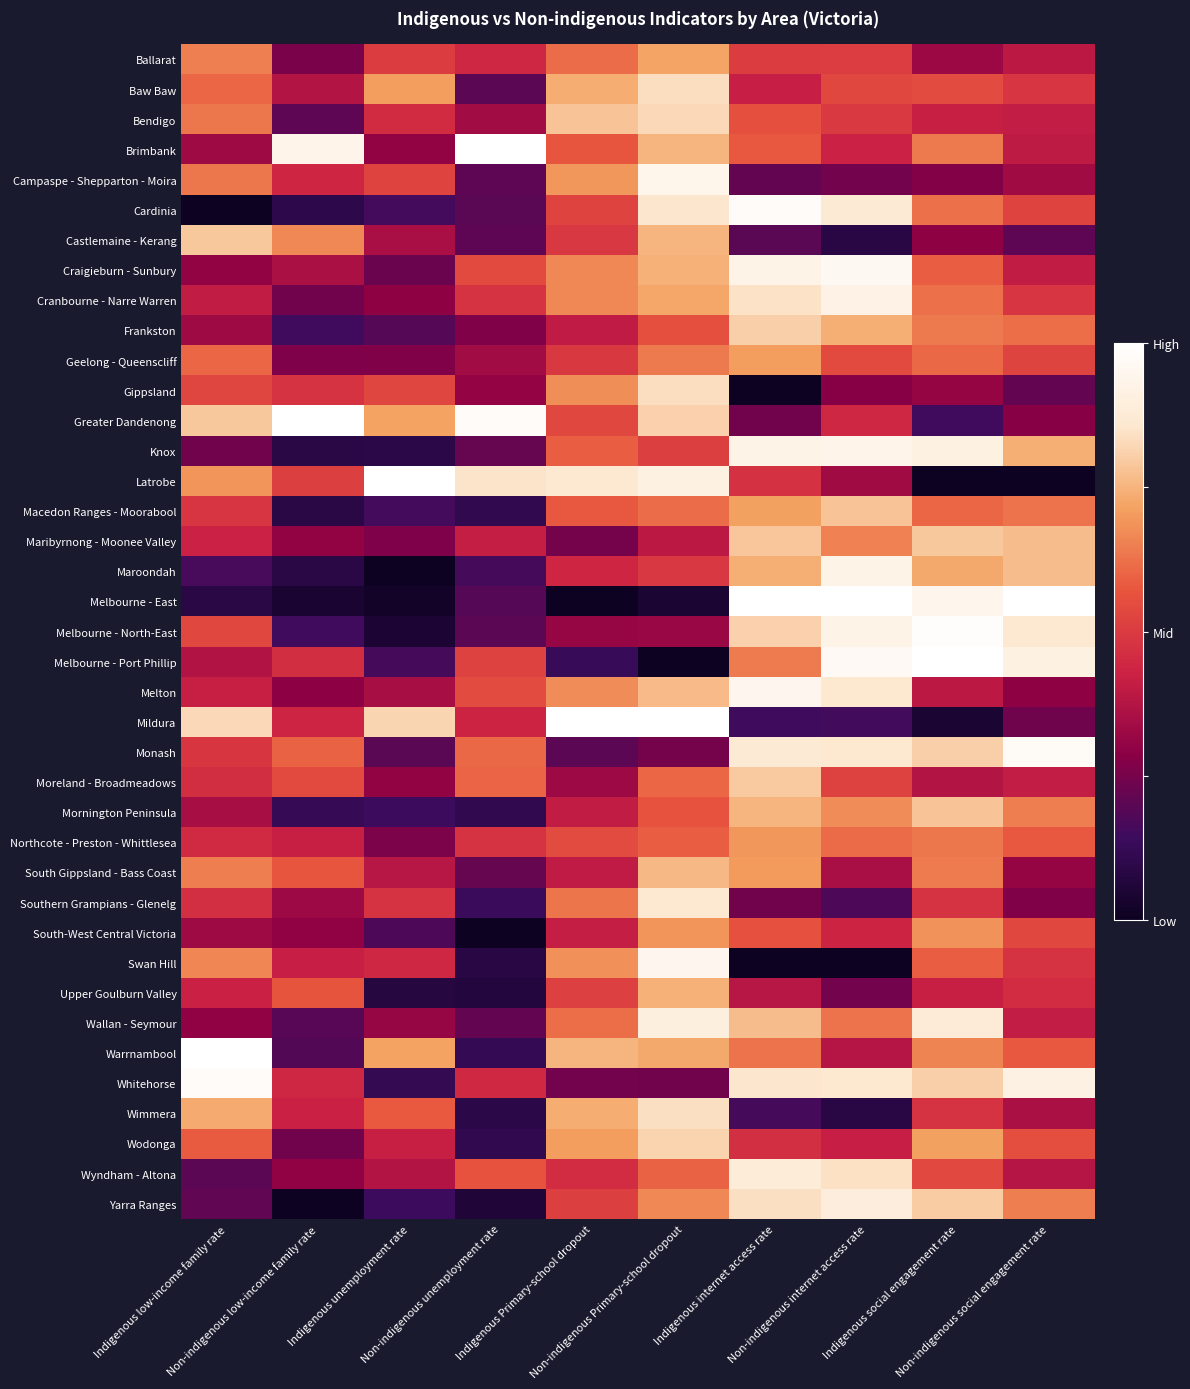

At Indigenous social engagement rate, list the series in order from smallest to largest.

Latrobe, Mildura, Greater Dandenong, Campaspe - Shepparton - Moira, Castlemaine - Kerang, Gippsland, Ballarat, Moreland - Broadmeadows, Melton, Bendigo, Upper Goulburn Valley, Wimmera, Southern Grampians - Glenelg, Wyndham - Altona, Baw Baw, Swan Hill, Craigieburn - Sunbury, Macedon Ranges - Moorabool, Geelong - Queenscliff, Cranbourne - Narre Warren, Cardinia, Northcote - Preston - Whittlesea, Frankston, Brimbank, South Gippsland - Bass Coast, Warrnambool, South-West Central Victoria, Wodonga, Maroondah, Mornington Peninsula, Maribyrnong - Moonee Valley, Yarra Ranges, Whitehorse, Monash, Wallan - Seymour, Knox, Melbourne - East, Melbourne - North-East, Melbourne - Port Phillip